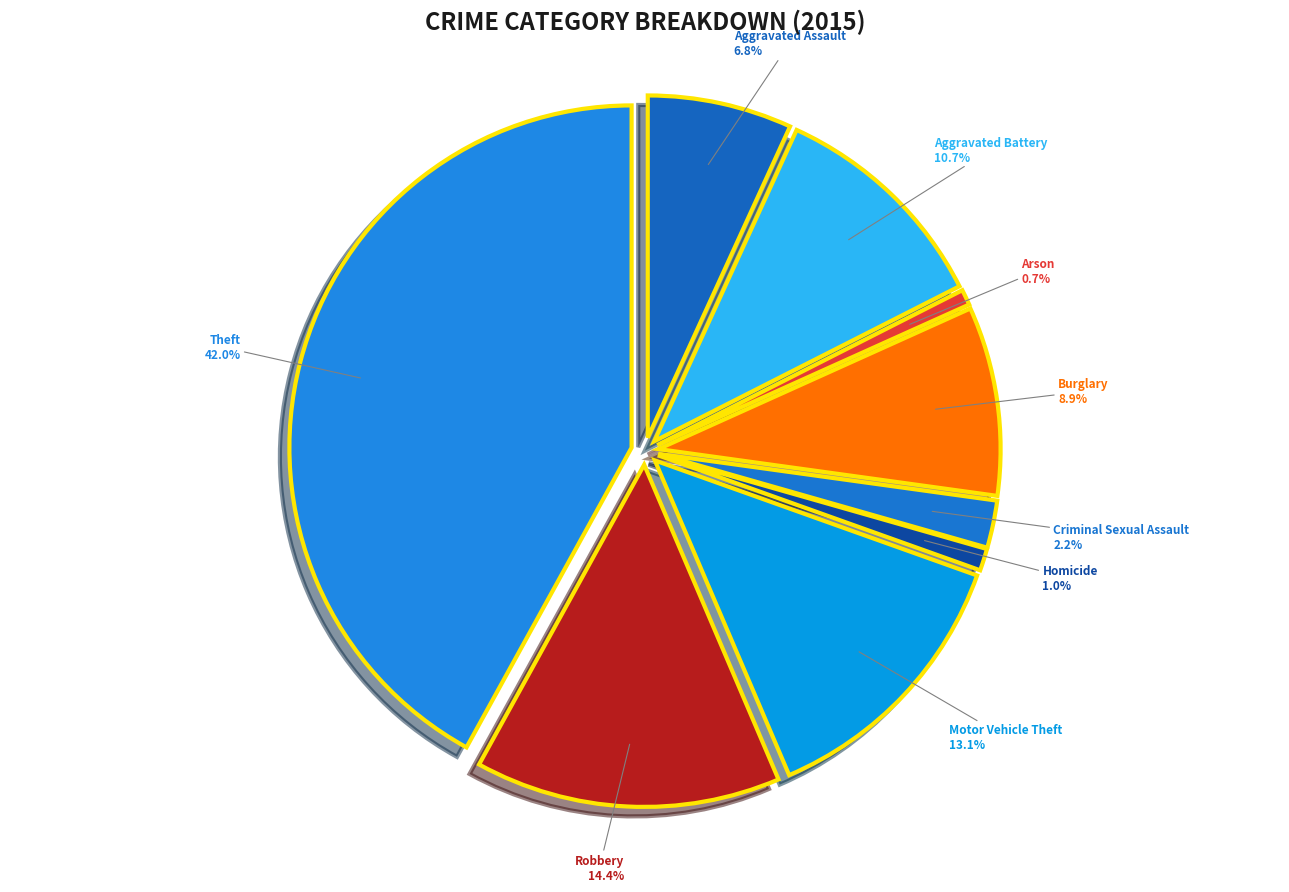

Which category has the smallest portion of the pie?

Arson